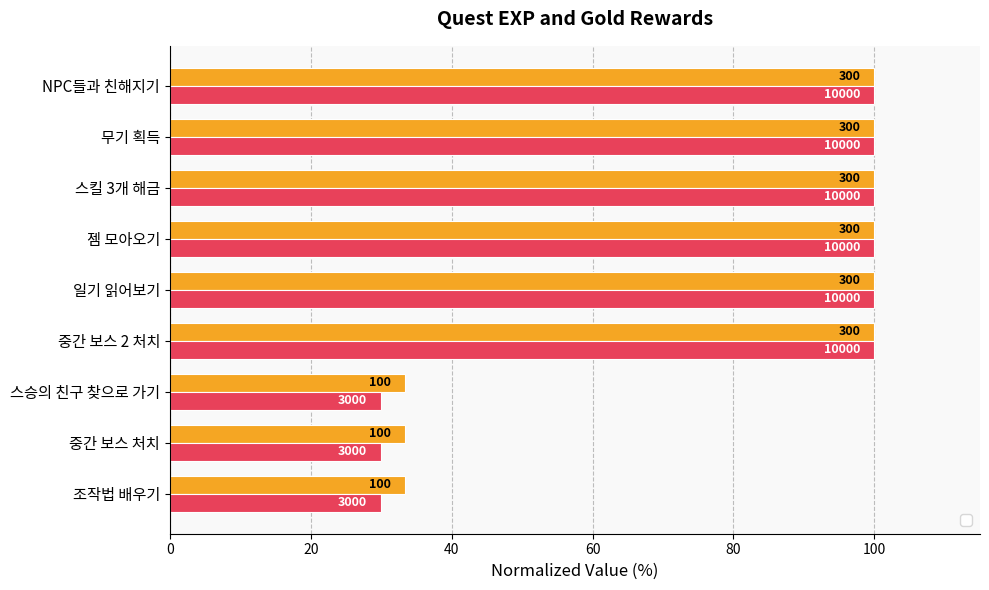

How many groups of bars are there?

9